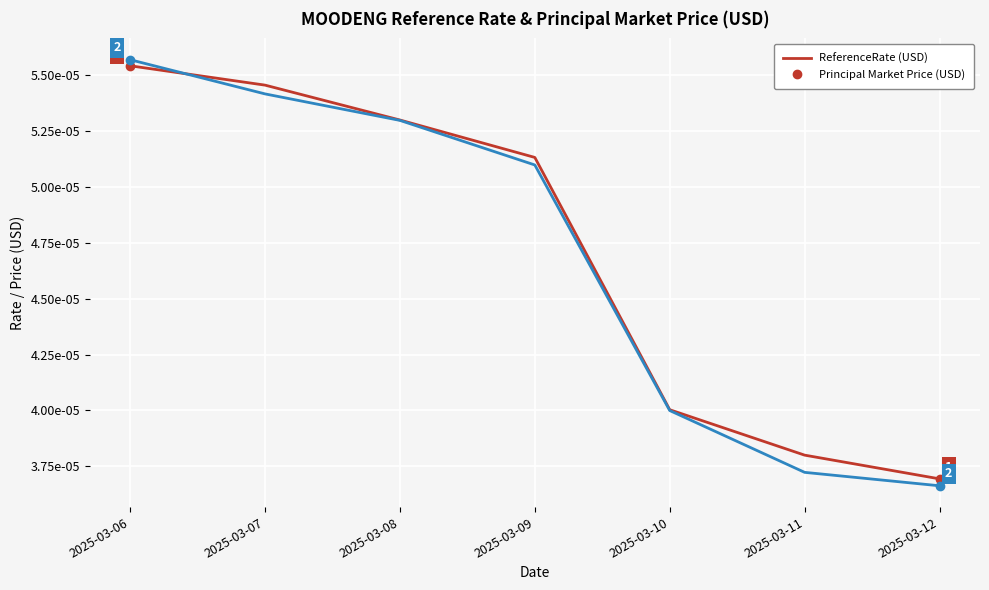

Does the chart display data point markers on the line(s)?

No